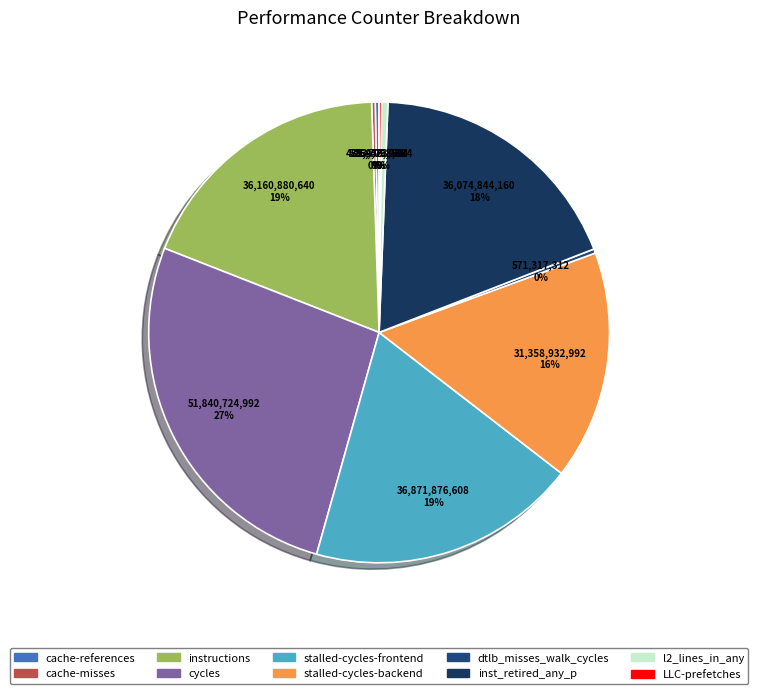

To the nearest percent, what is the difference between the stalled-cycles-backend and instructions slice percentages?

2%